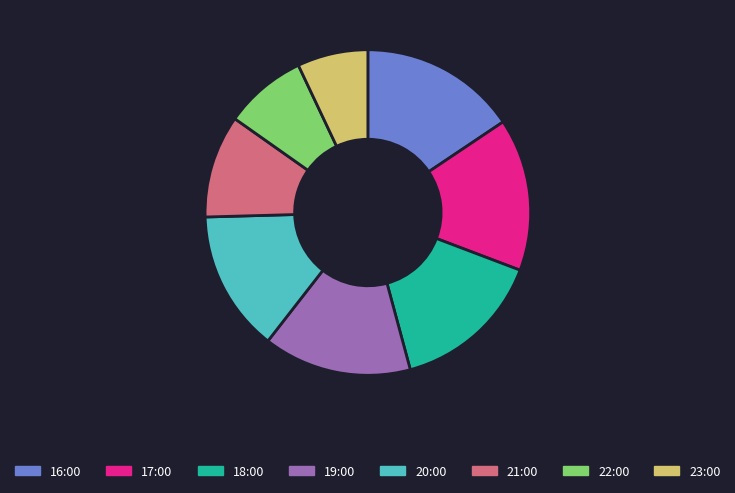

The 23:00 slice represents 20% of the pie. True or false?

False